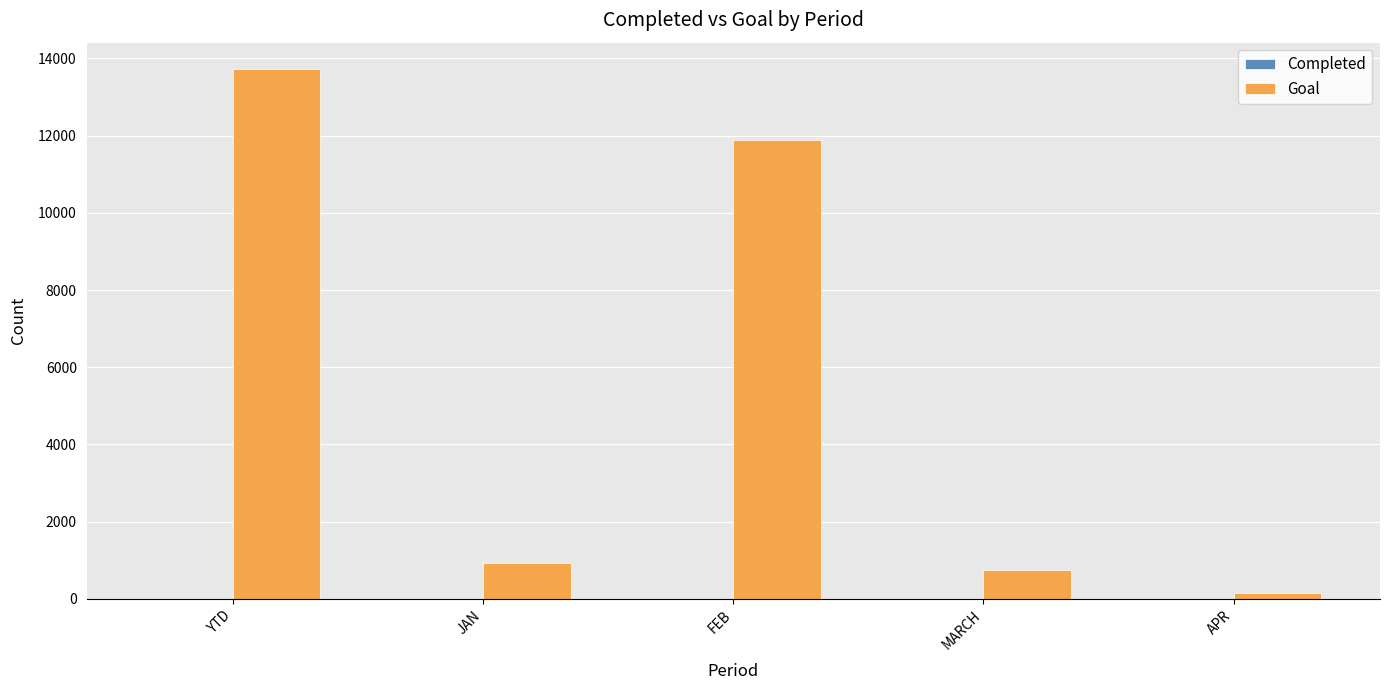

What is the maximum value shown in the chart?

13721